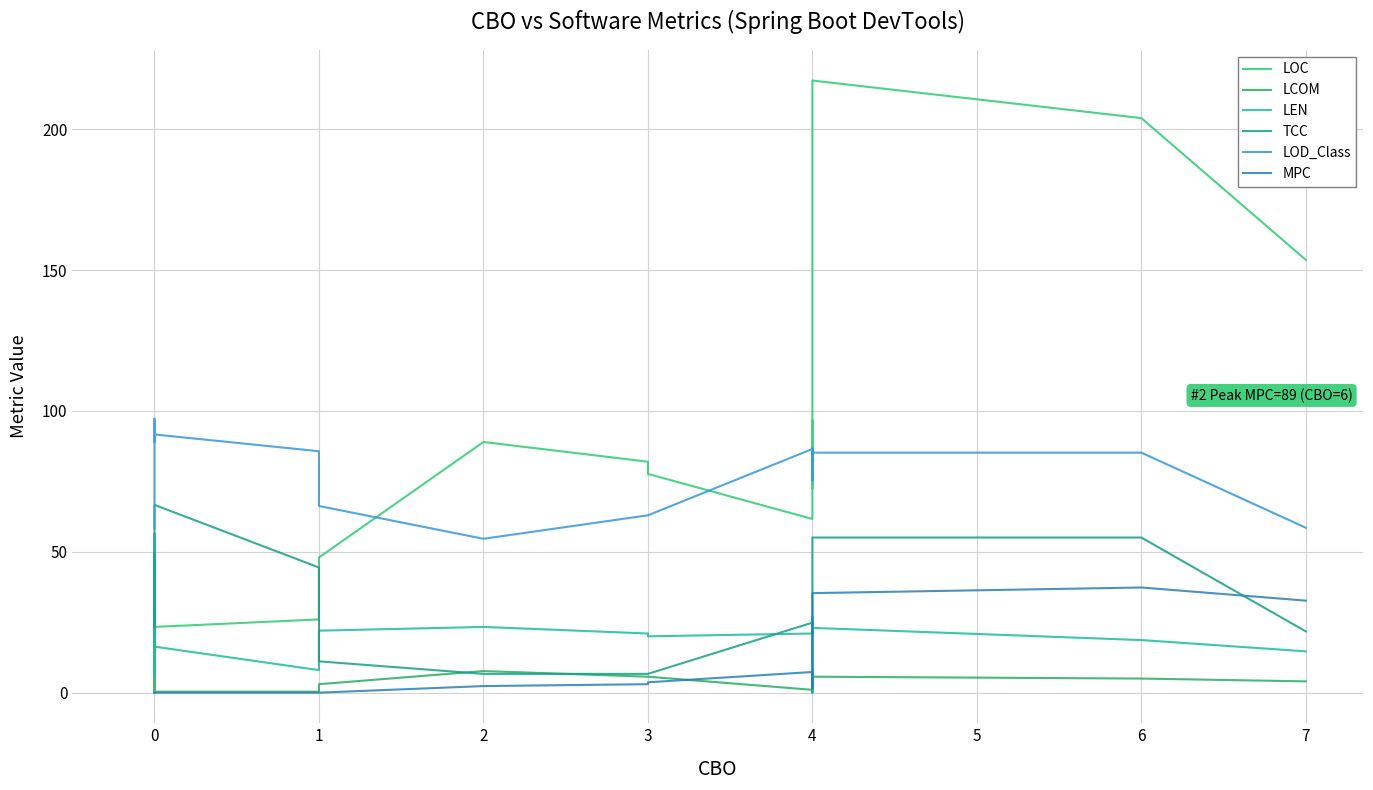

What is the greatest value displayed?

217.3